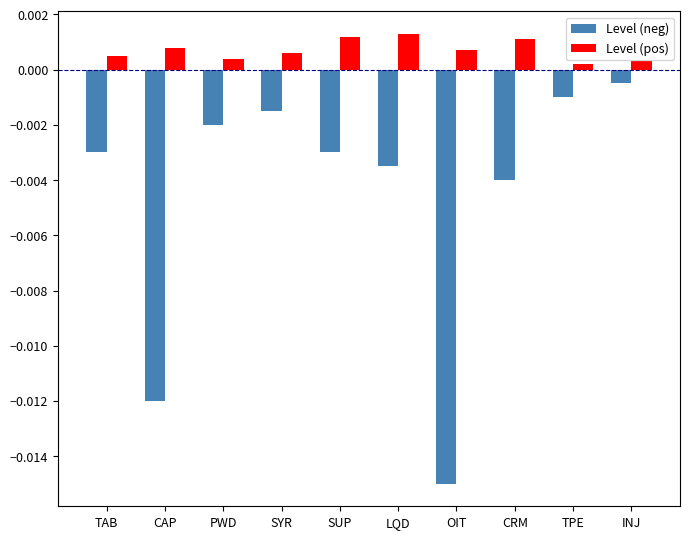

Which series has the widest spread of values?

Level (neg)